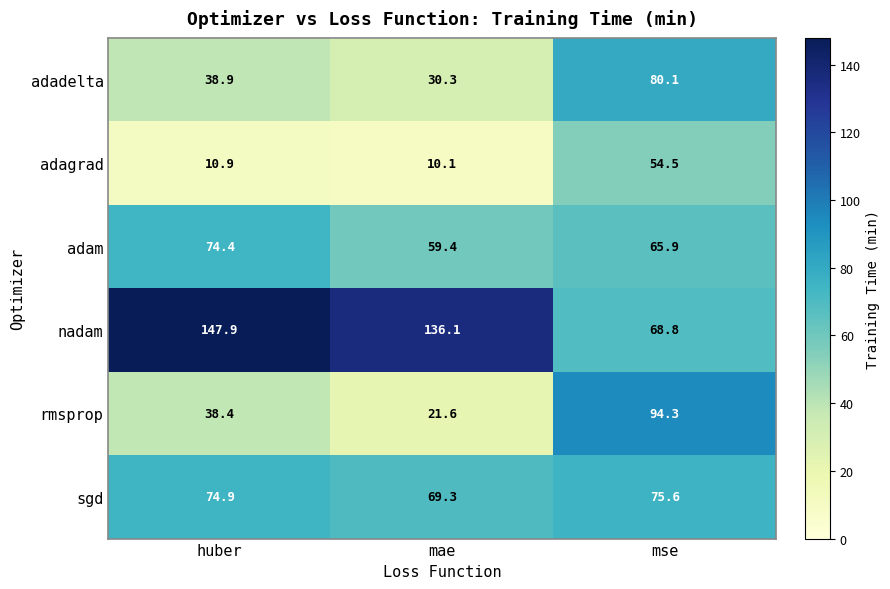

Which series changed the most between huber and mae?

rmsprop